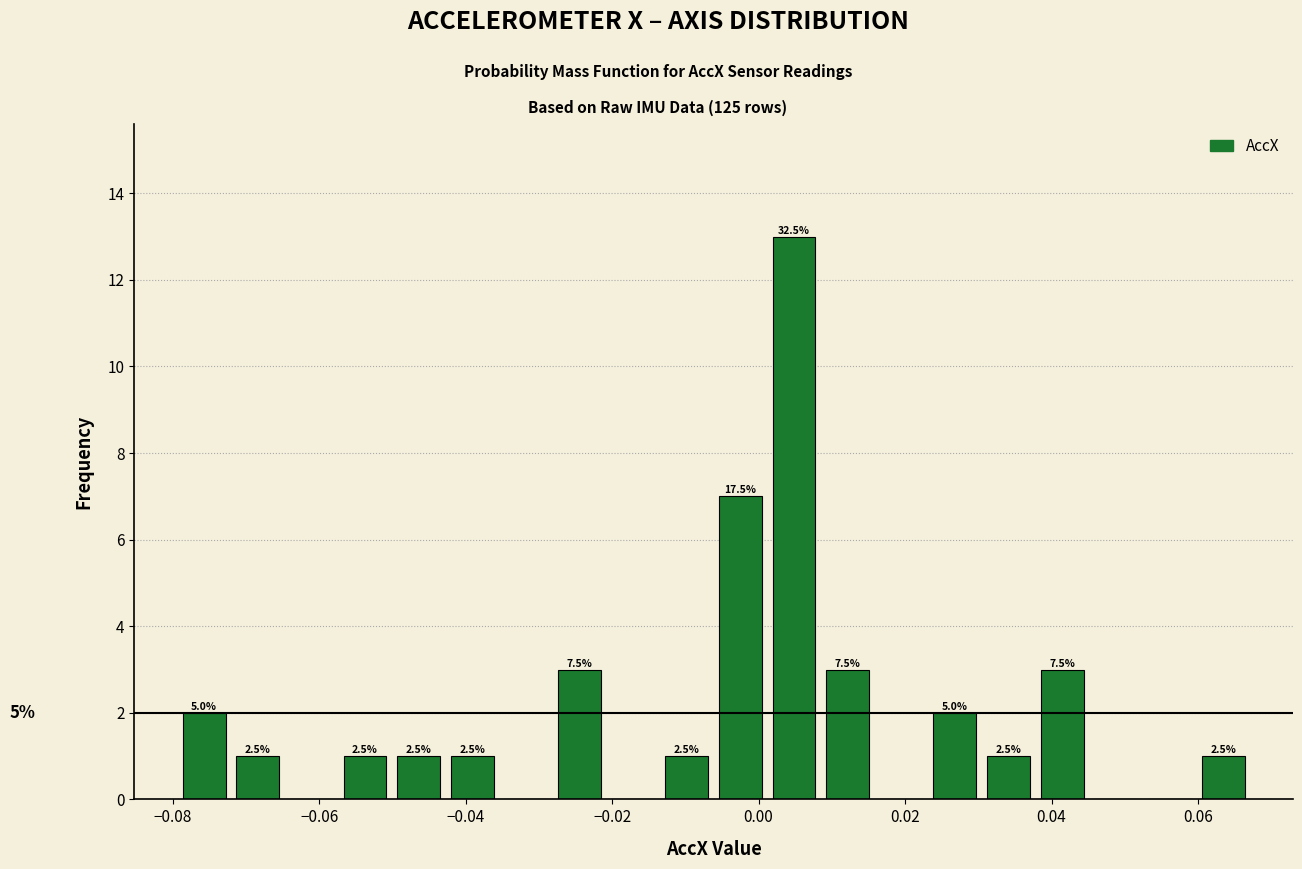

Around what value on the x-axis is the tallest bar? Give the approximate position of its centre, as read against the axis.

0.004